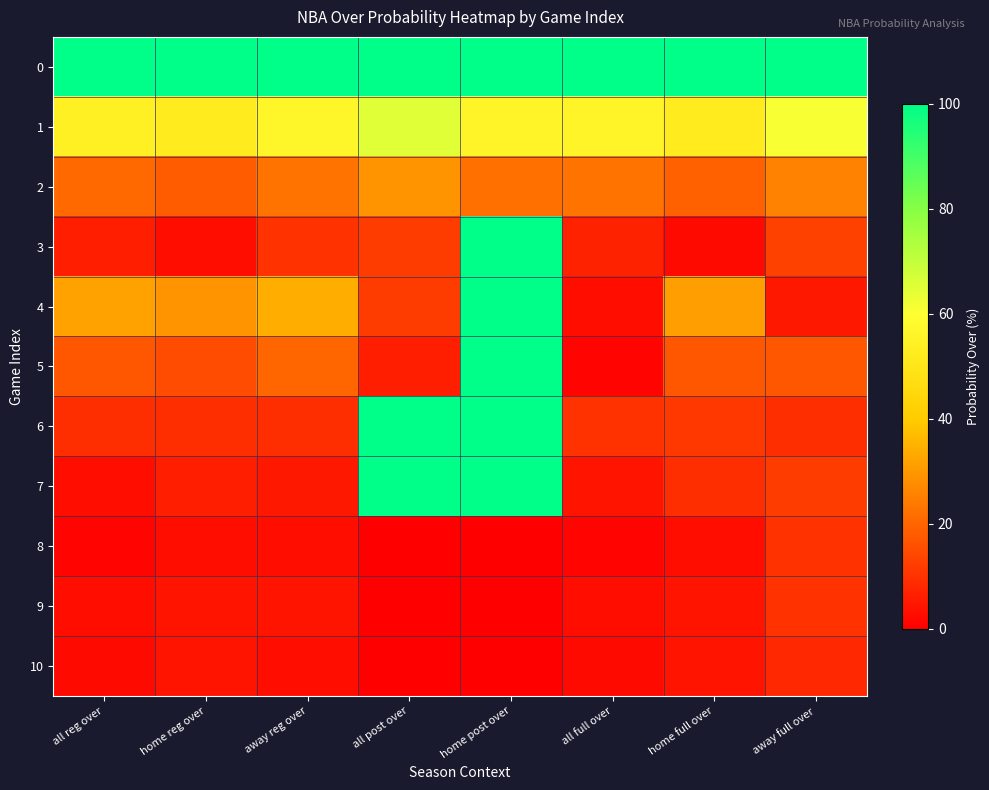

How many distinct data groups are displayed?

11